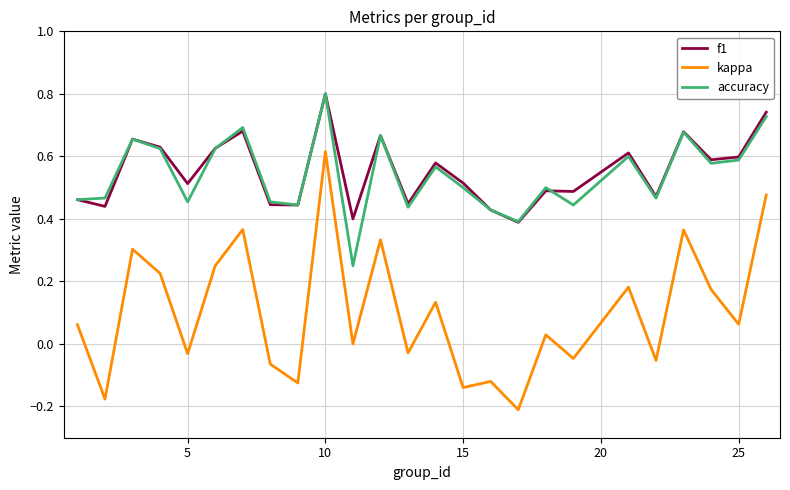

What is the highest value of the f1 series?

0.8